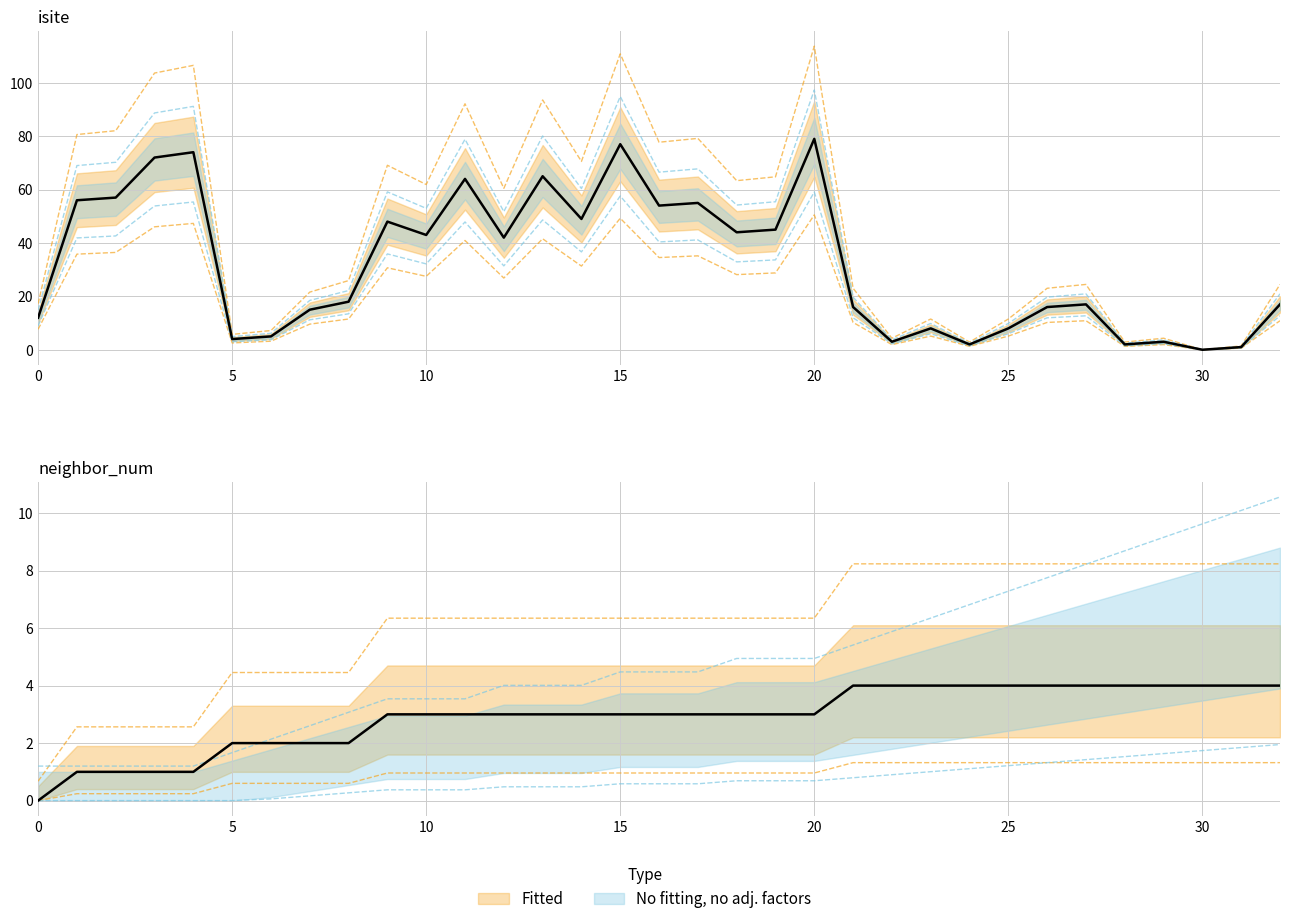

Is it true that neighbor_num equals 8.2 at 24?

True